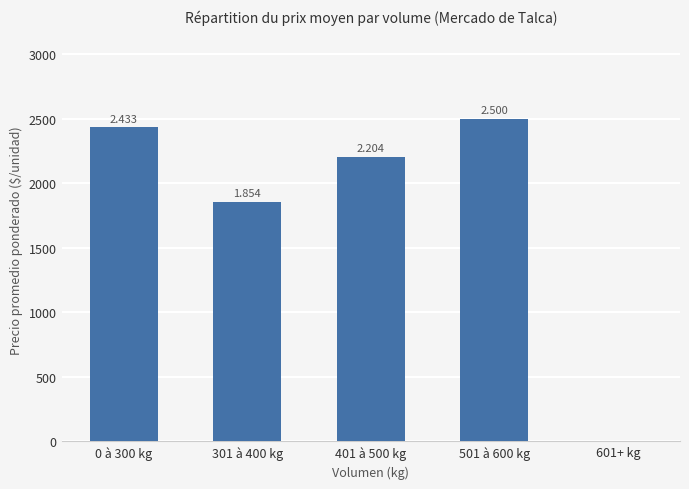

What is the label of the 1st bar from the left?

0 à 300 kg